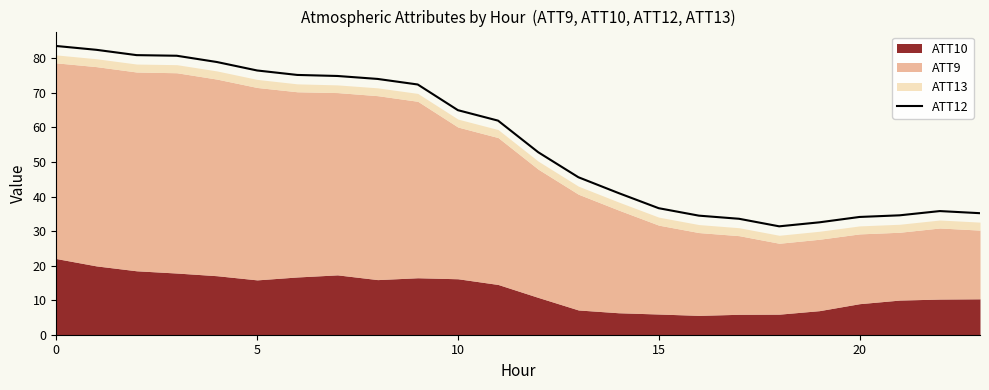

True or false: the data shows 35.2 at 23.

True